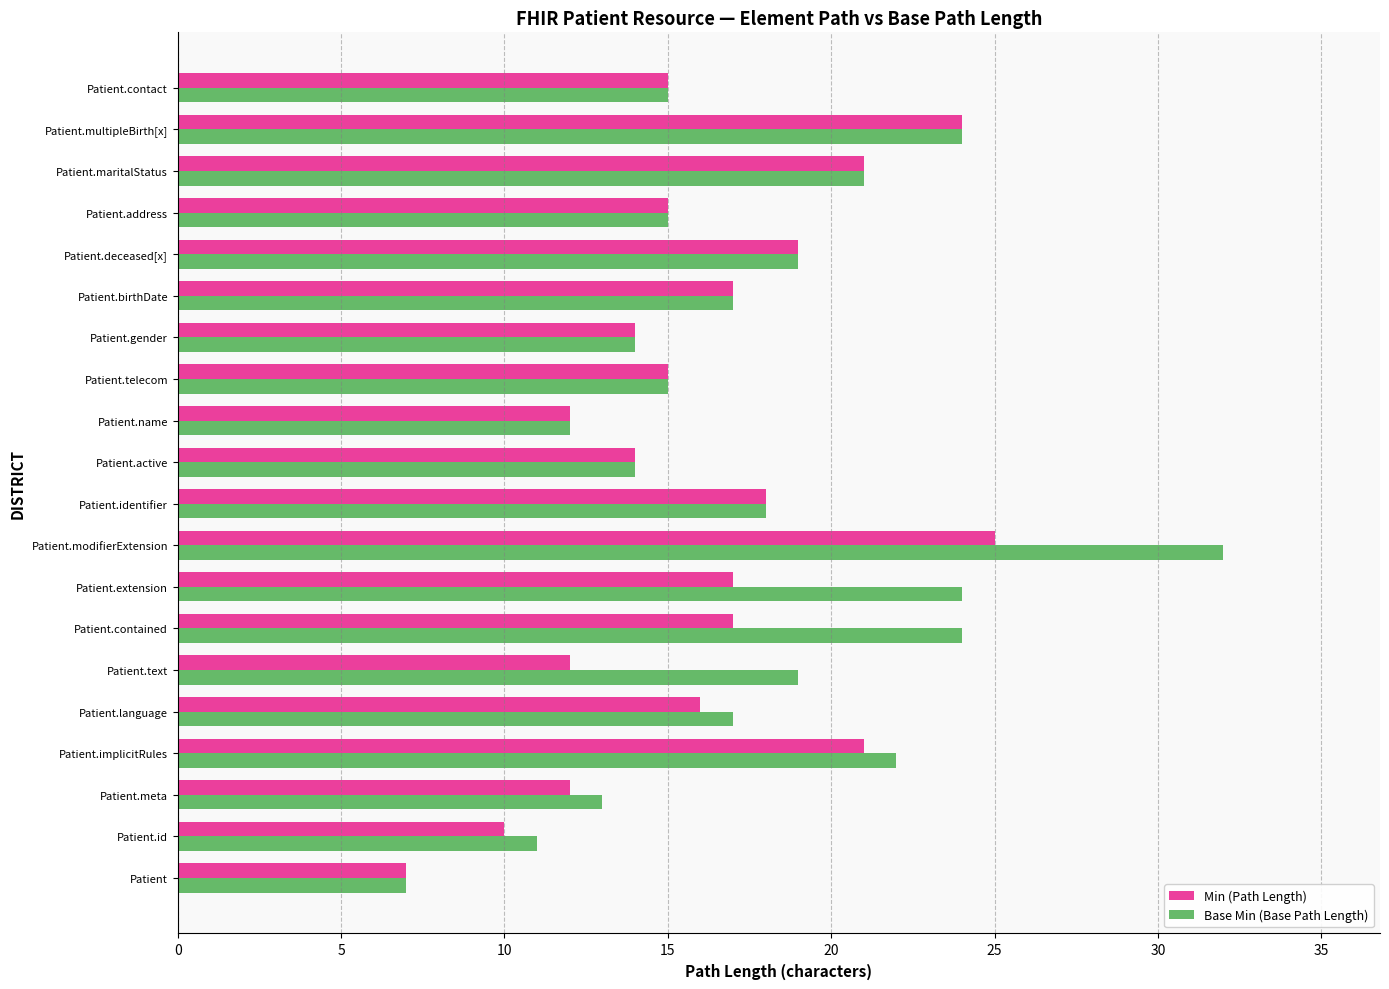

What are all the series names shown in the legend?

Min (Path Length), Base Min (Base Path Length)